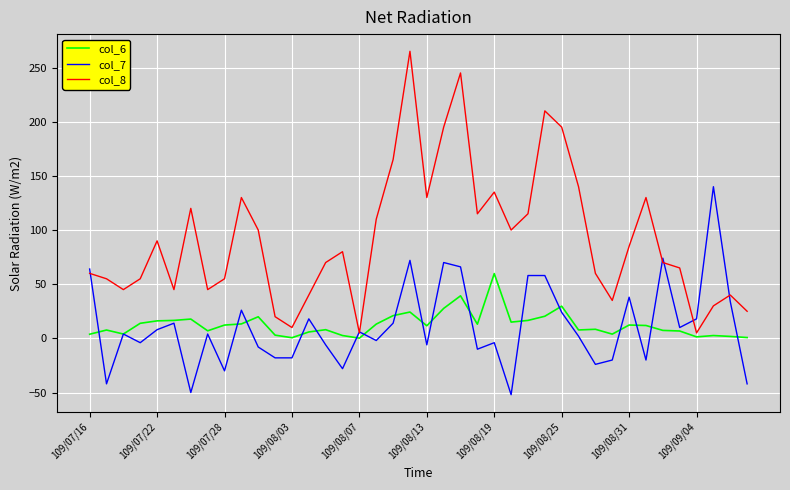

How many lines are shown in the chart?

3